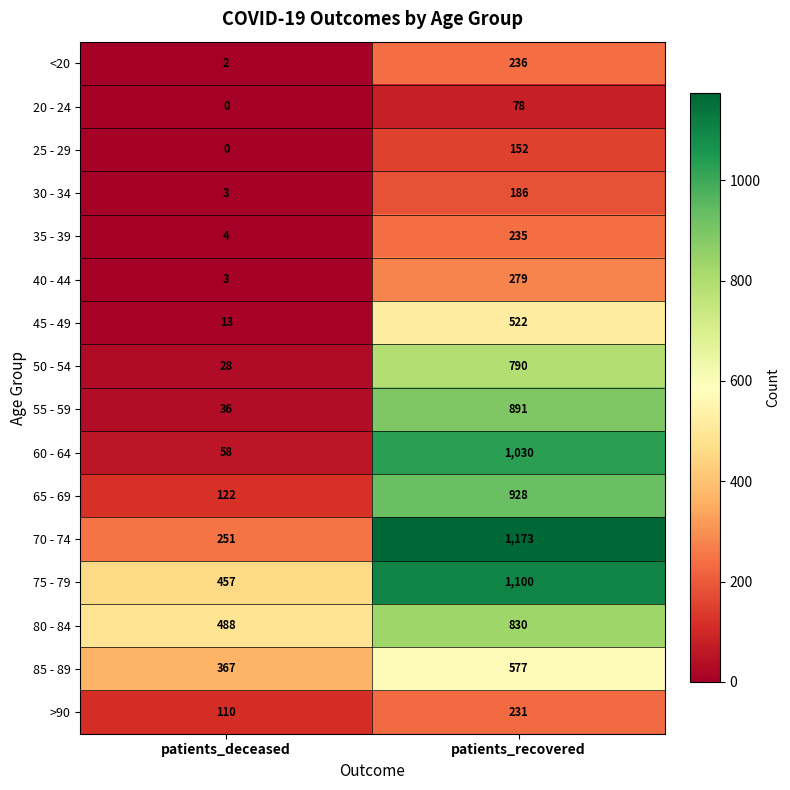

List the labels in order of 70 - 74 value, smallest first.

patients_deceased, patients_recovered